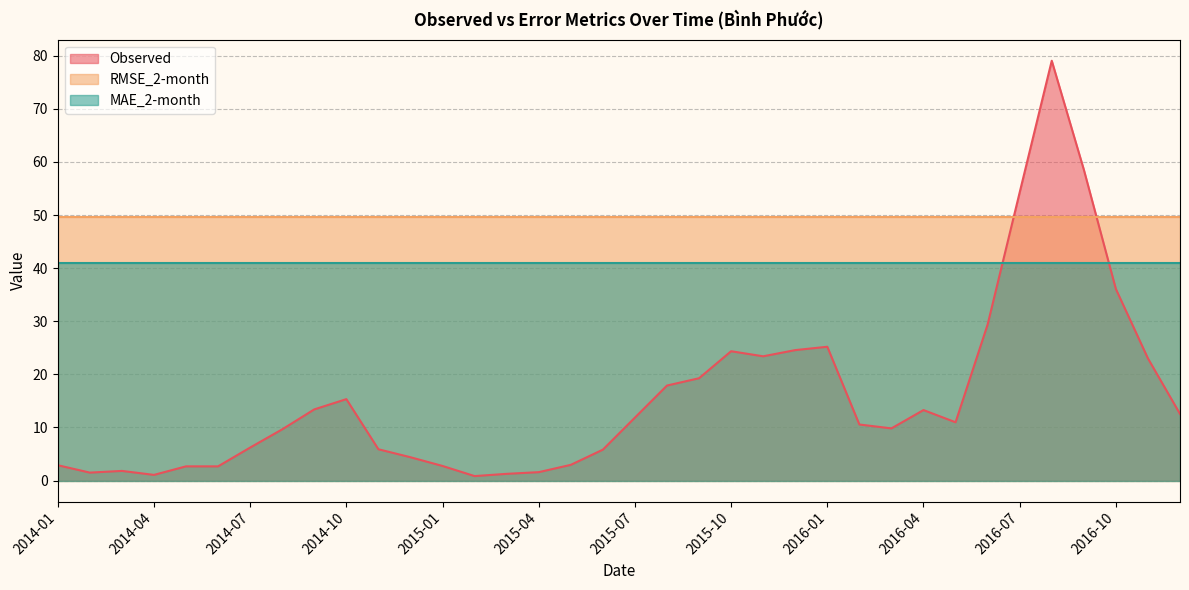

Is it true that MAE_2-month equals 61.4 at 2014-09?

False